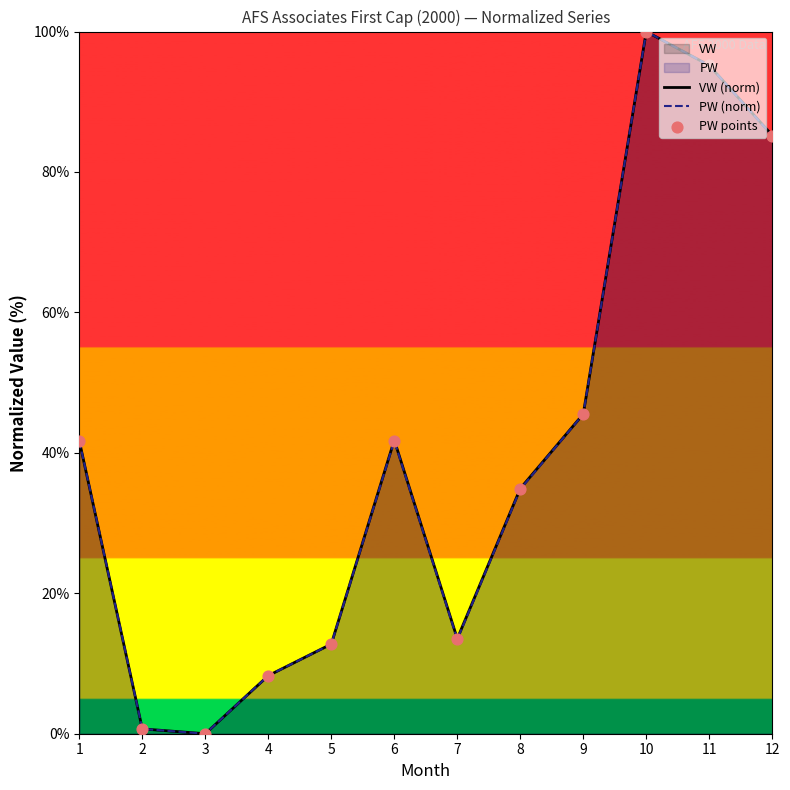

Which series has the widest spread of Y values?

VW (norm)